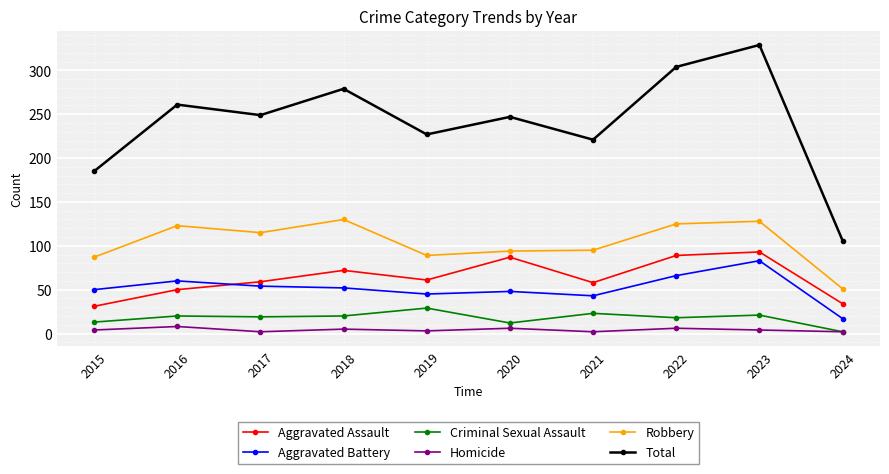

What is the smallest value displayed?

2